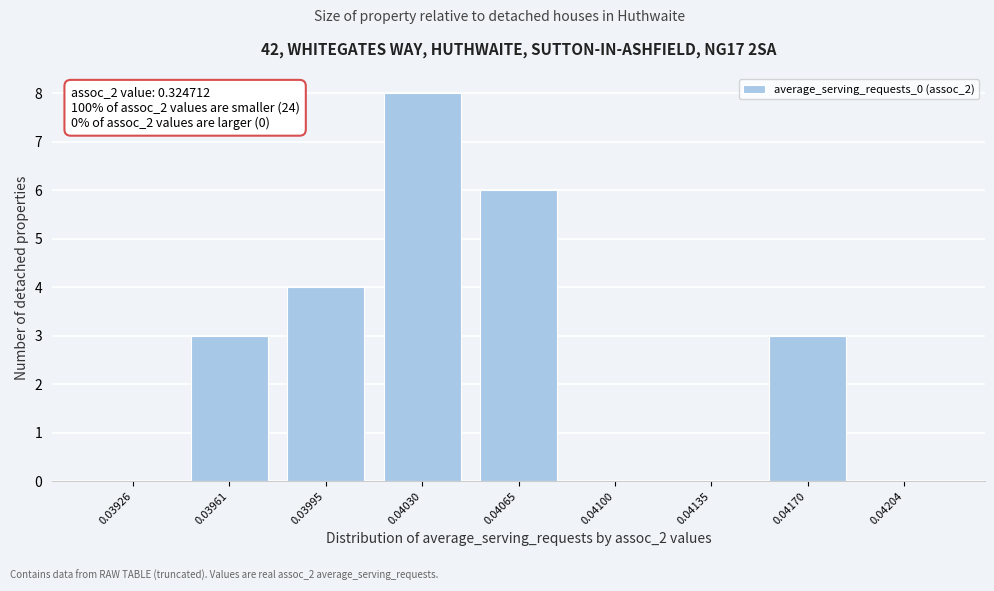

Reading left to right, extract all data points from this chart.

0.03926=0	0.03961=3	0.03995=4	0.04030=8	0.04065=6	0.04100=0	0.04135=0	0.04170=3	0.04204=0